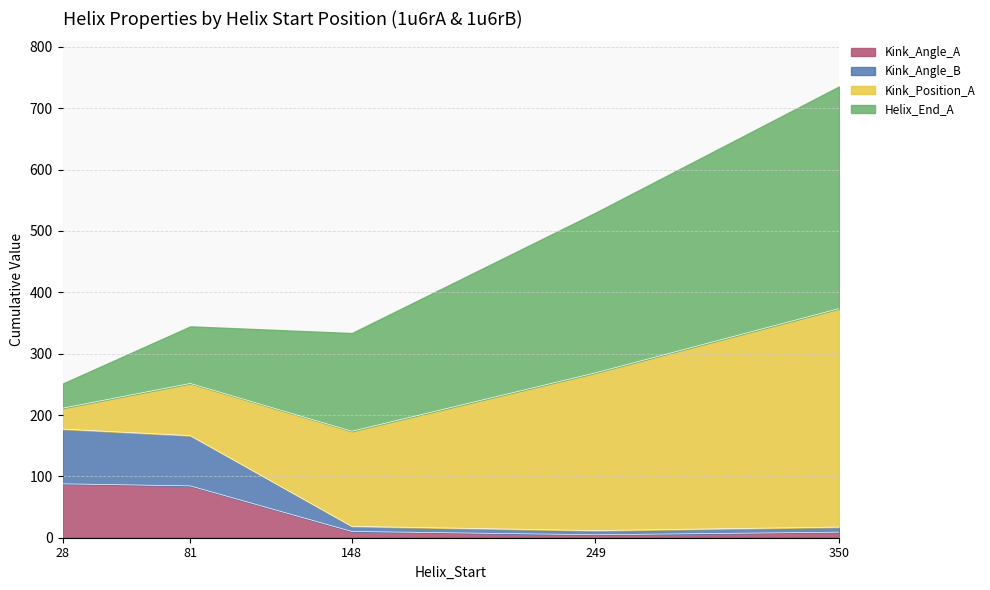

At which category is the sum across all series the highest?

350